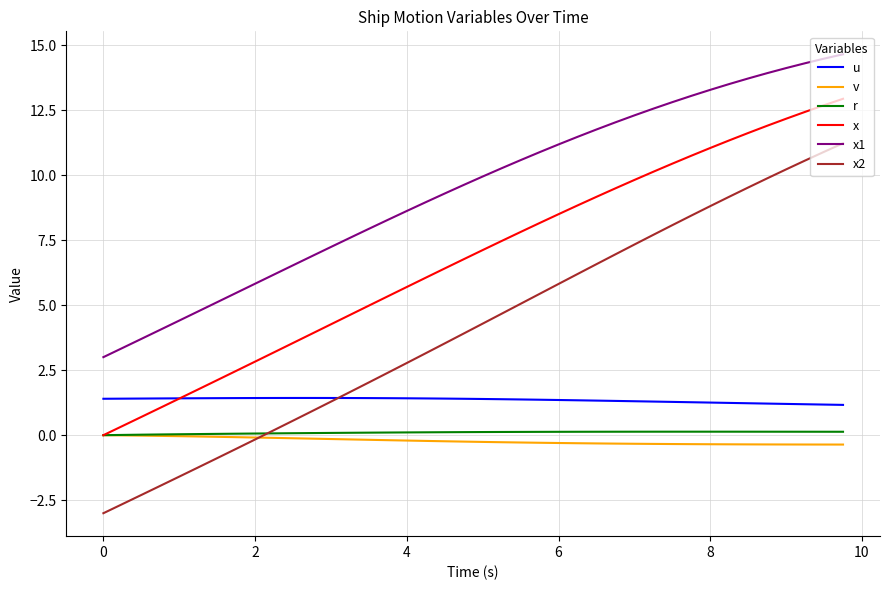

True or false: r and x1 cross at least once.

False